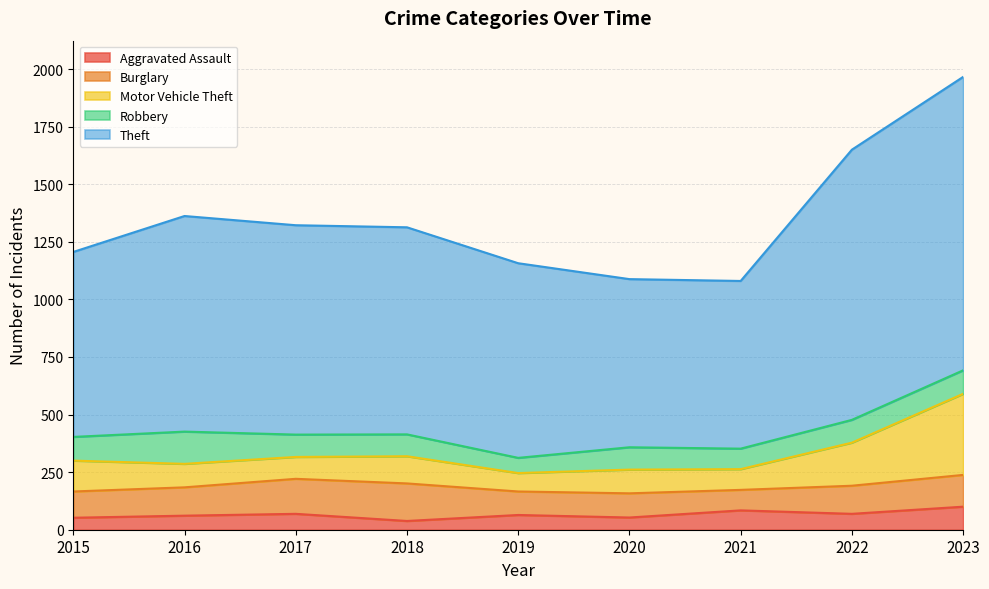

Is it true that Motor Vehicle Theft equals 84 at 2017?

False